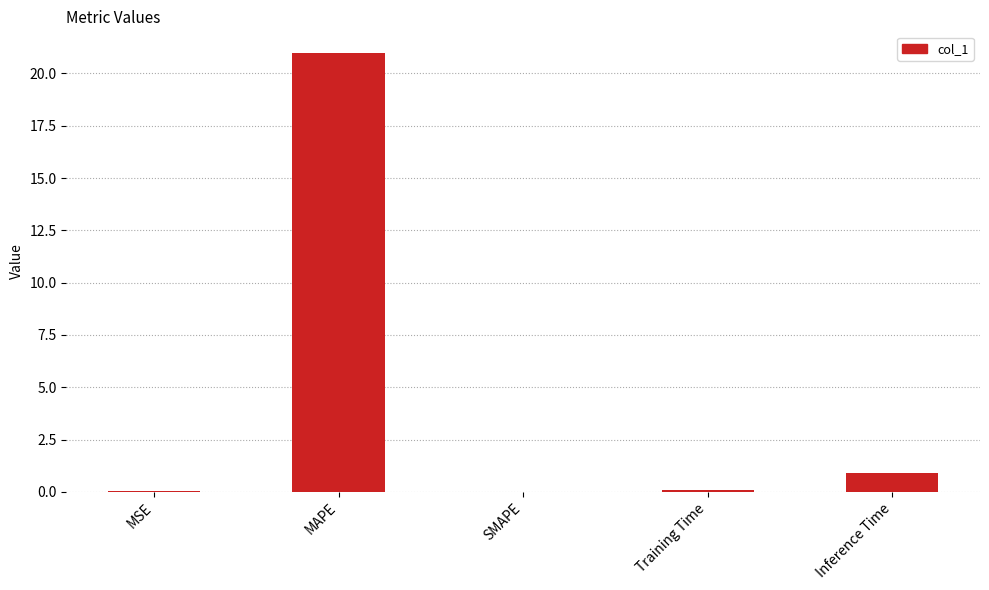

How many data points does each series have?

5